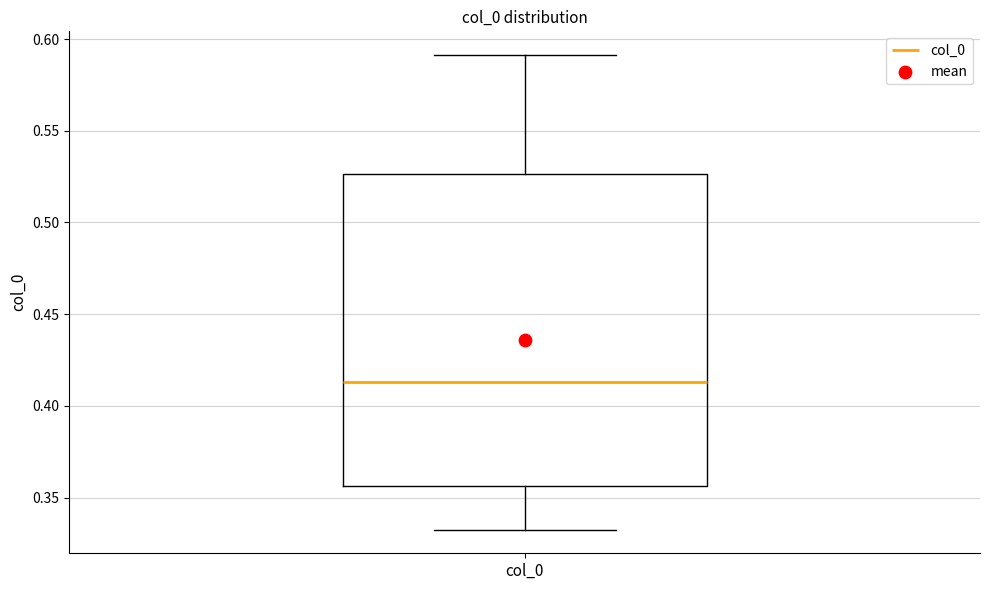

Read this box plot against the y-axis: the position of the median line, the range covered by the box, and the ends of both whiskers. The values are not printed on the chart, so give them approximately, as read against the axis.

median 0.415, box 0.355 to 0.525, whiskers 0.335 to 0.590